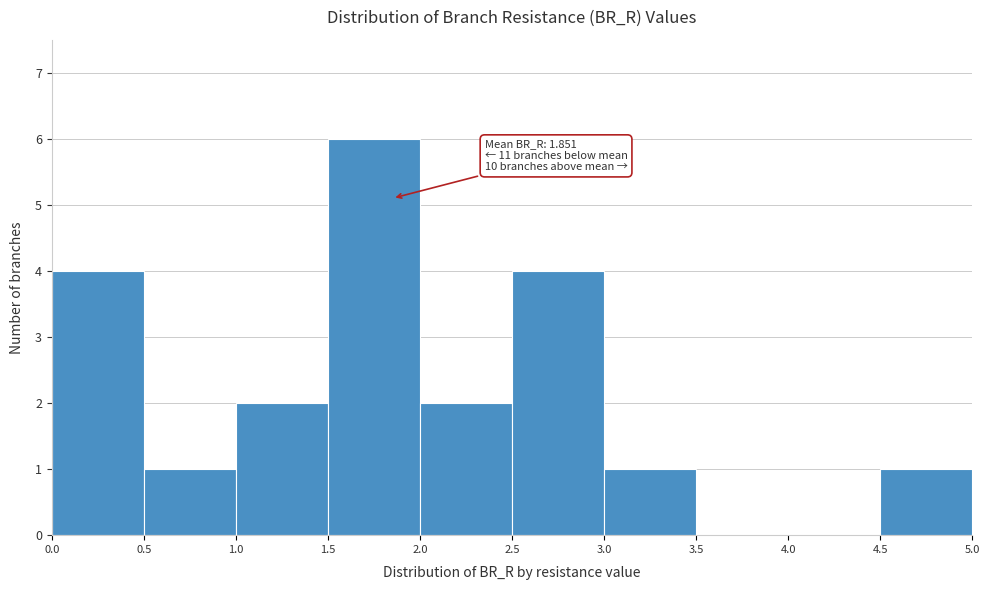

Which range on the x-axis has the tallest bar?

1.5 to 2.0